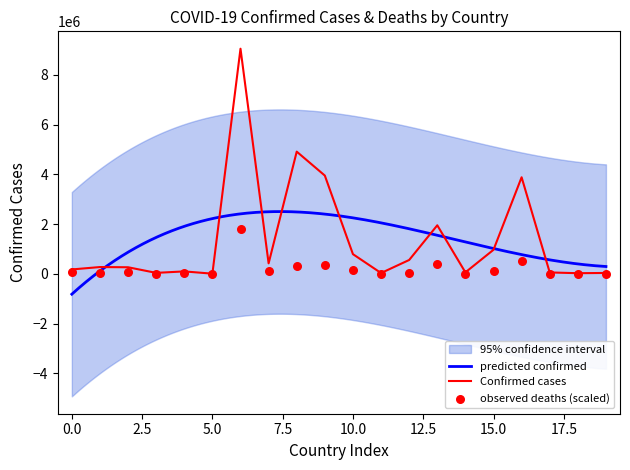

What is the highest value of the Confirmed cases series?

9047408